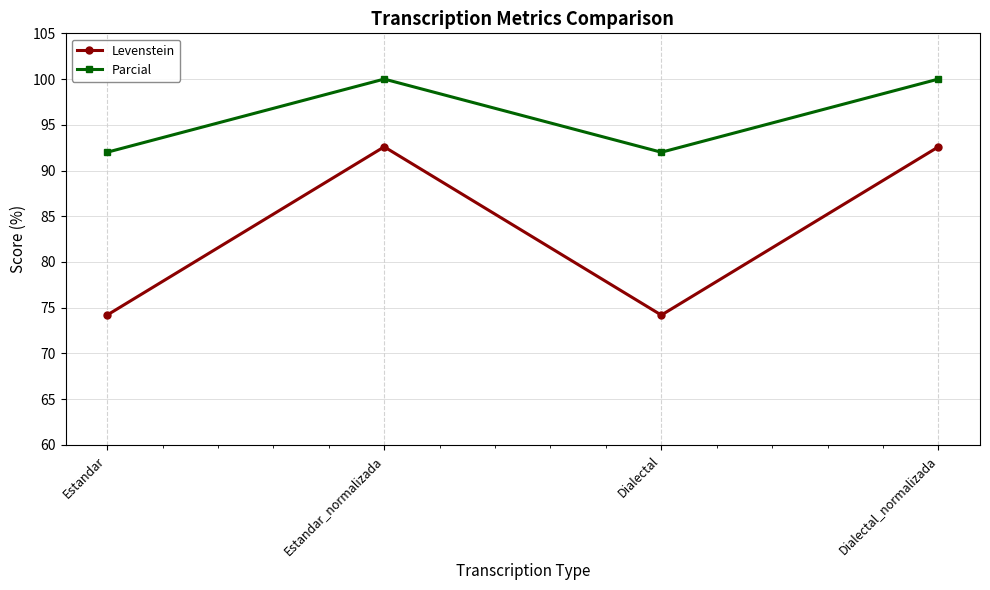

Which series has the largest total across all categories?

Parcial